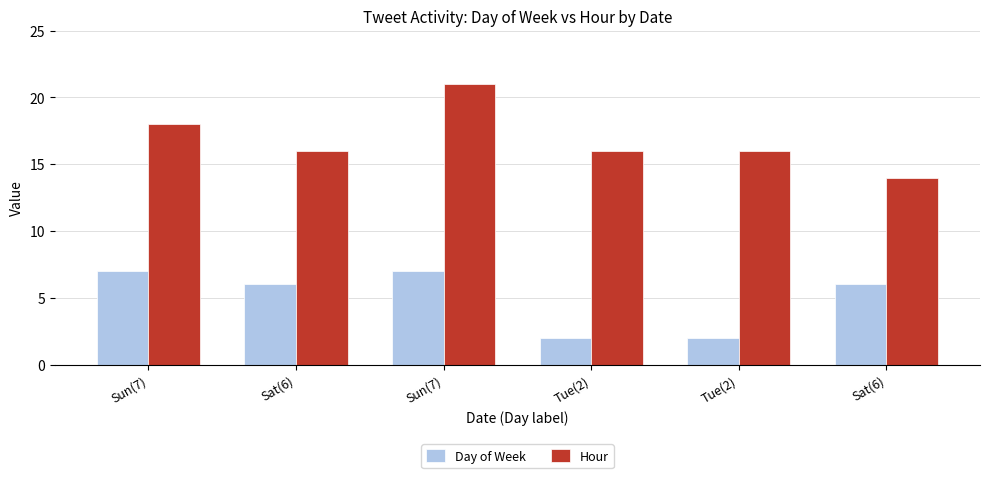

What is the maximum value shown in the chart?

21